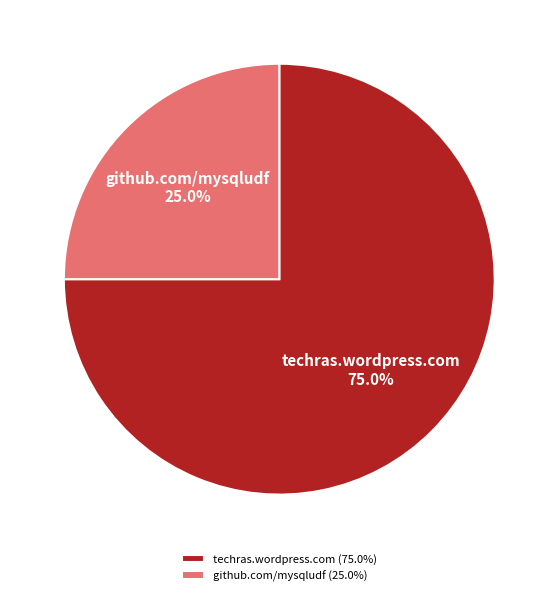

Is there any slice that represents more than half of the pie?

Yes